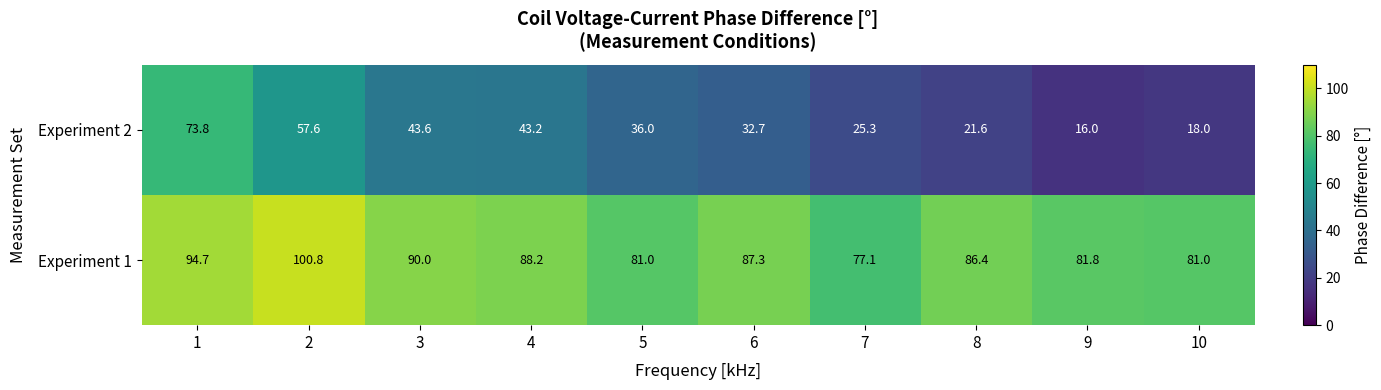

What is the difference between the Experiment 2 values at 6 and 9?

16.7